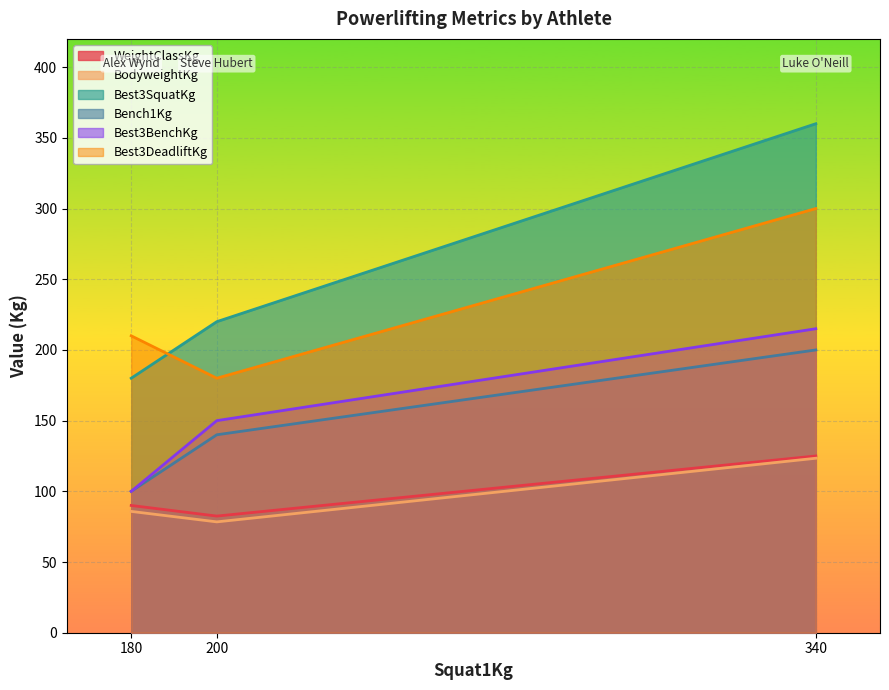

Rank the categories by Bench1Kg value from lowest to highest.

180, 200, 340